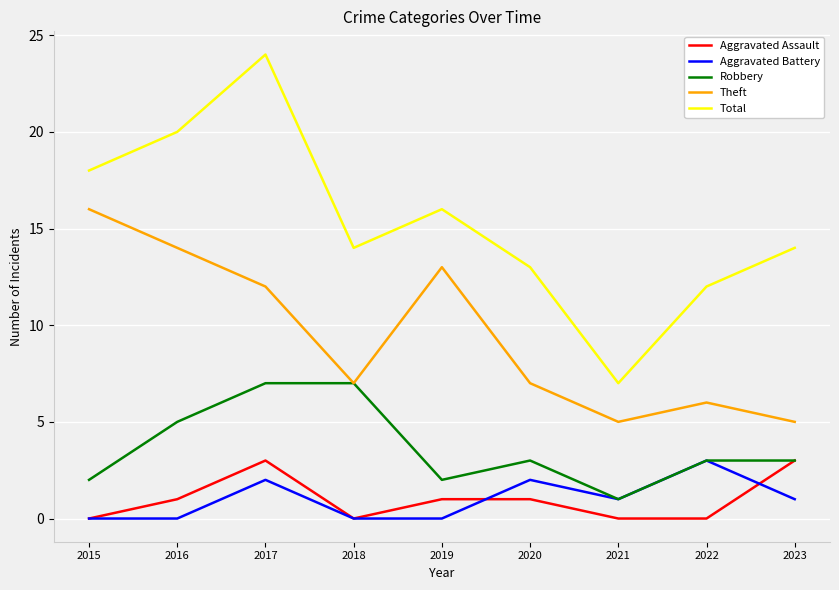

What is the highest value of the Total series?

24